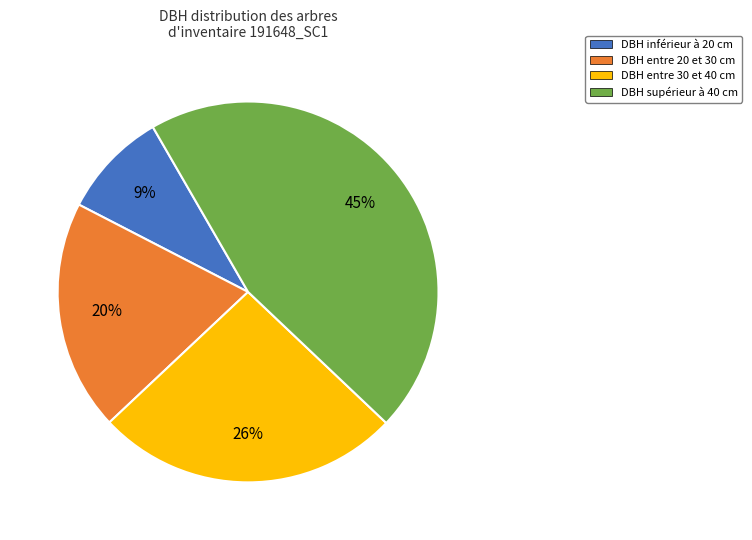

To the nearest percent, what is the difference between the largest and smallest slice percentages?

36%